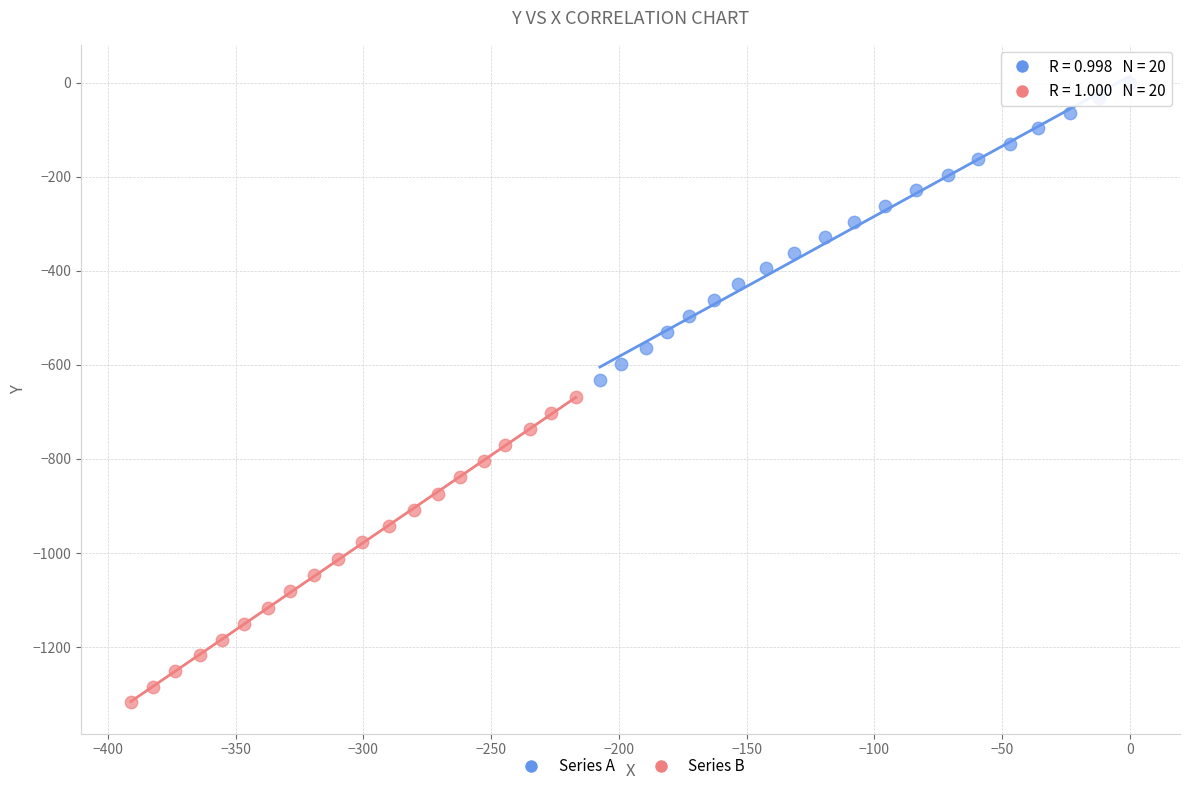

Which series reaches the minimum Y coordinate?

Series B